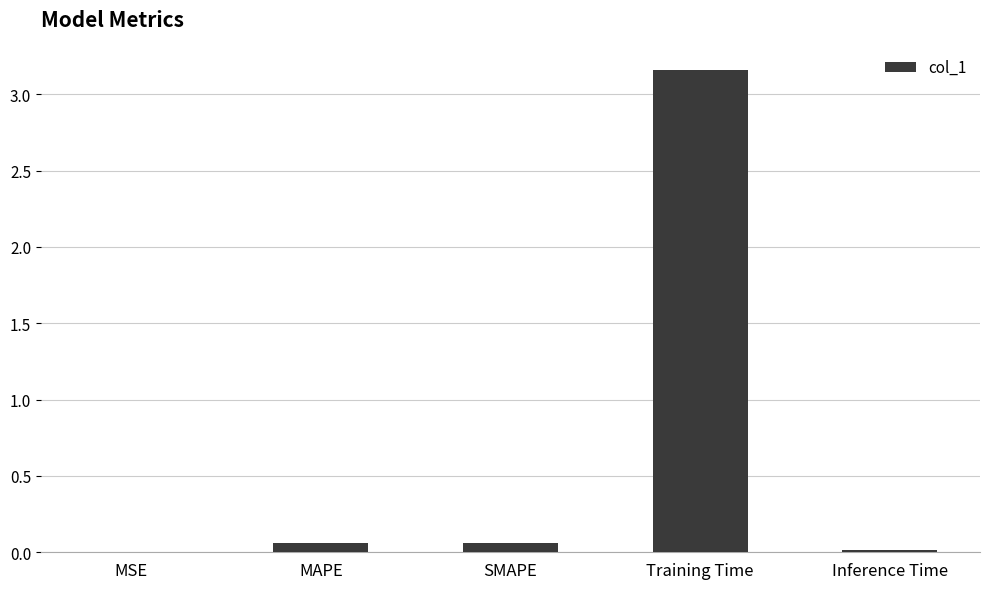

At which category does the chart reach its peak across all series?

Training Time